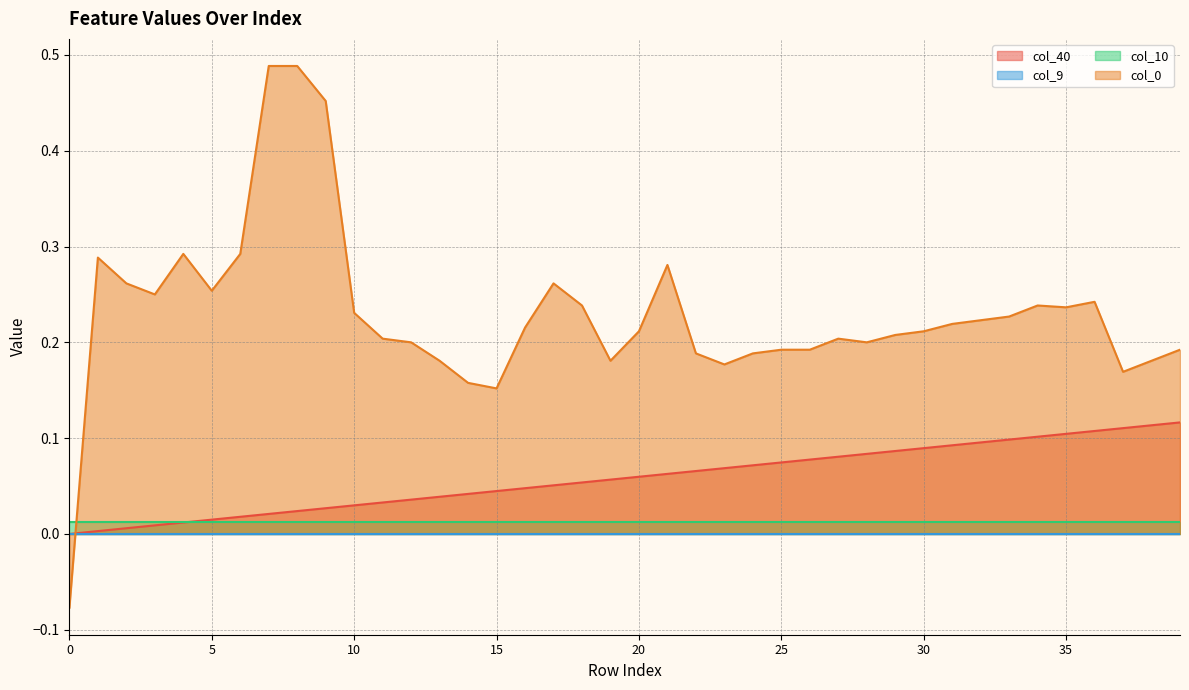

Is it true that col_10 equals 0.0 at 33?

True